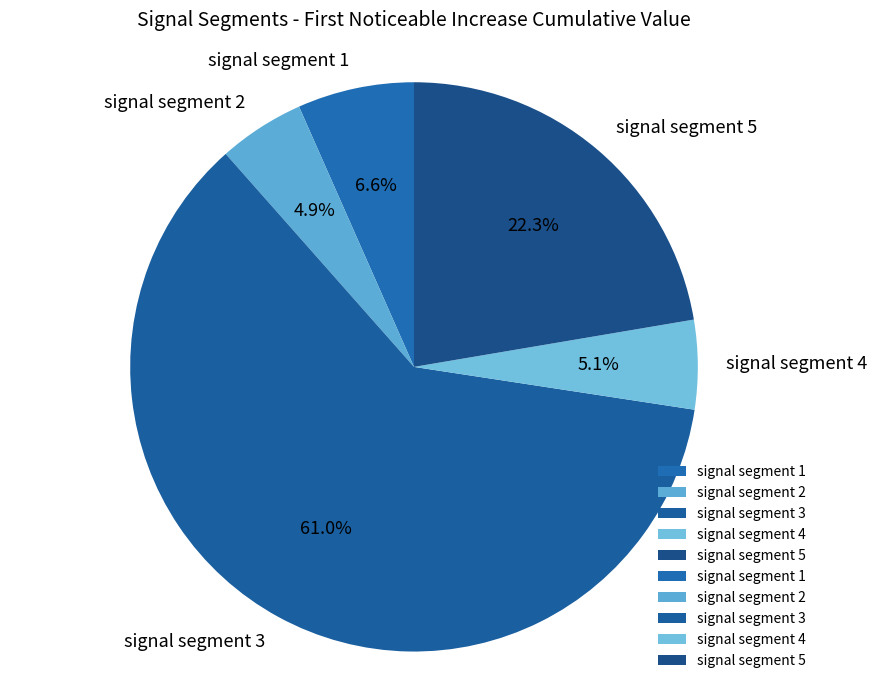

What is the largest slice in the pie chart?

signal segment 3